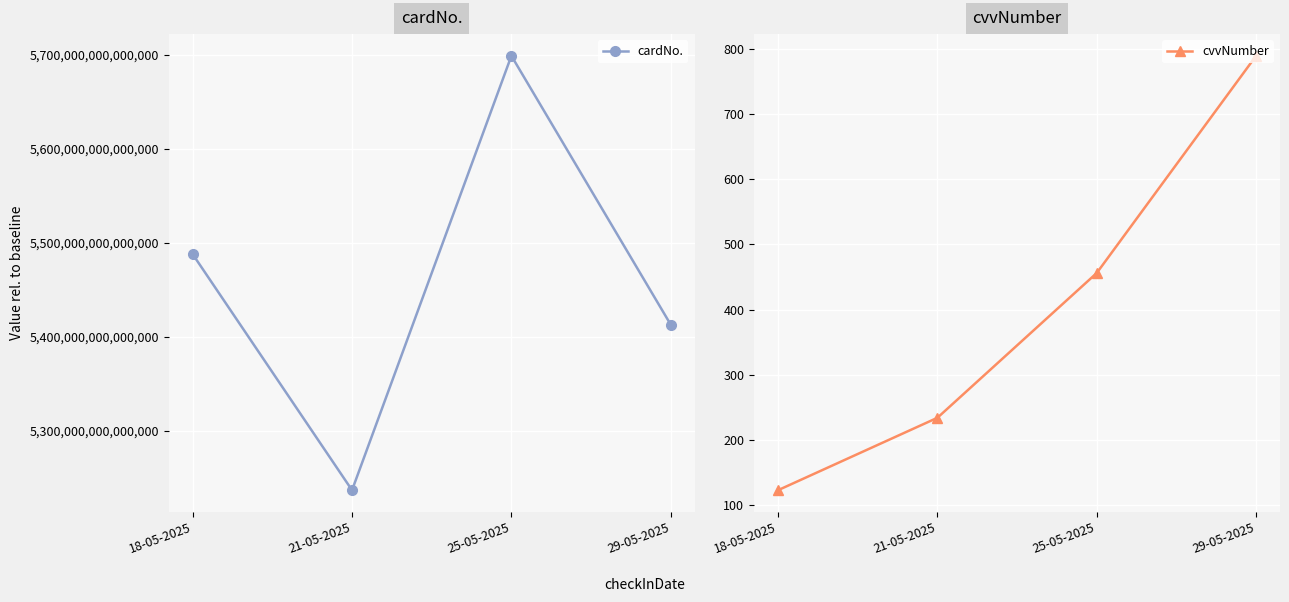

What is the sum of all cardNo. values?

21835268413422044